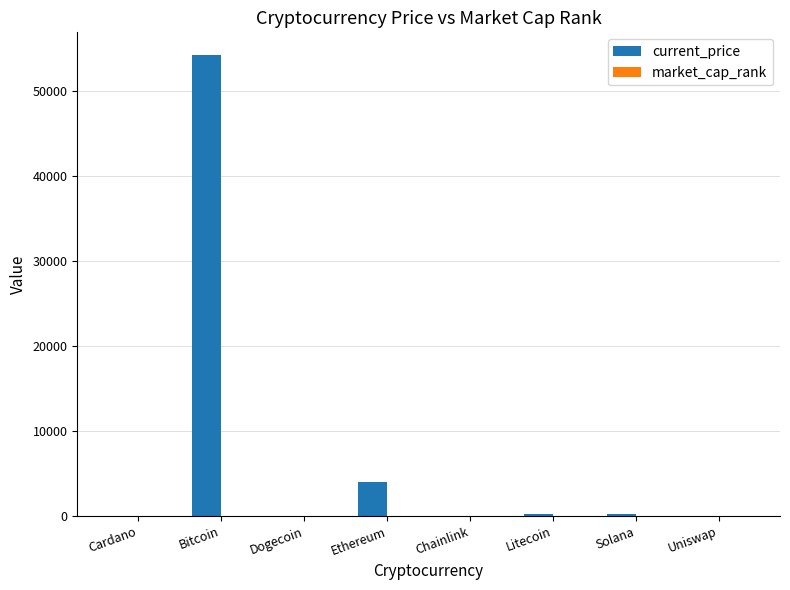

What is the sum of the current_price values at Dogecoin and Chainlink?

23.6